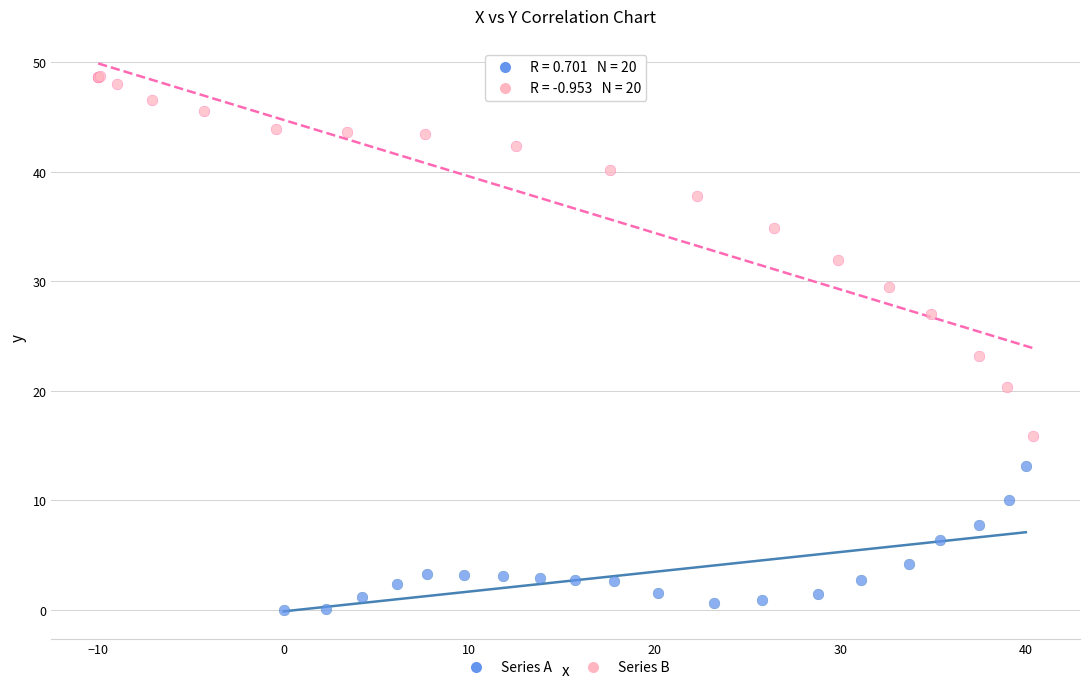

Which series contains the lowest Y value?

Series A